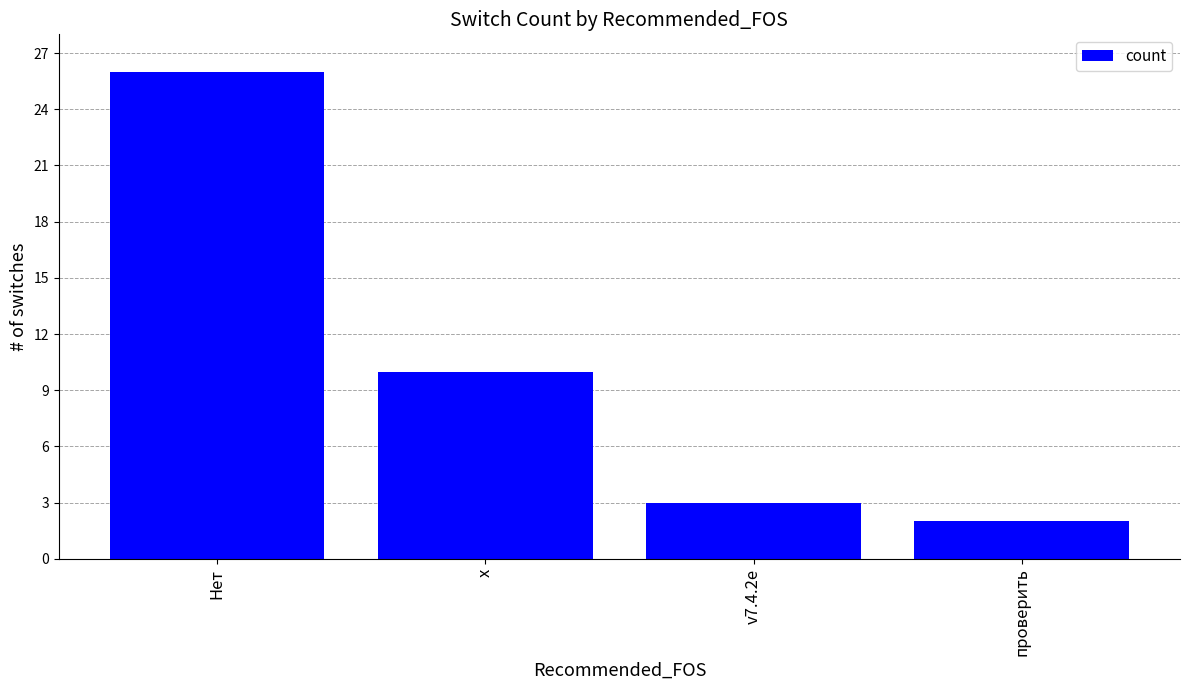

Between v7.4.2e and Нет, which is larger?

Нет